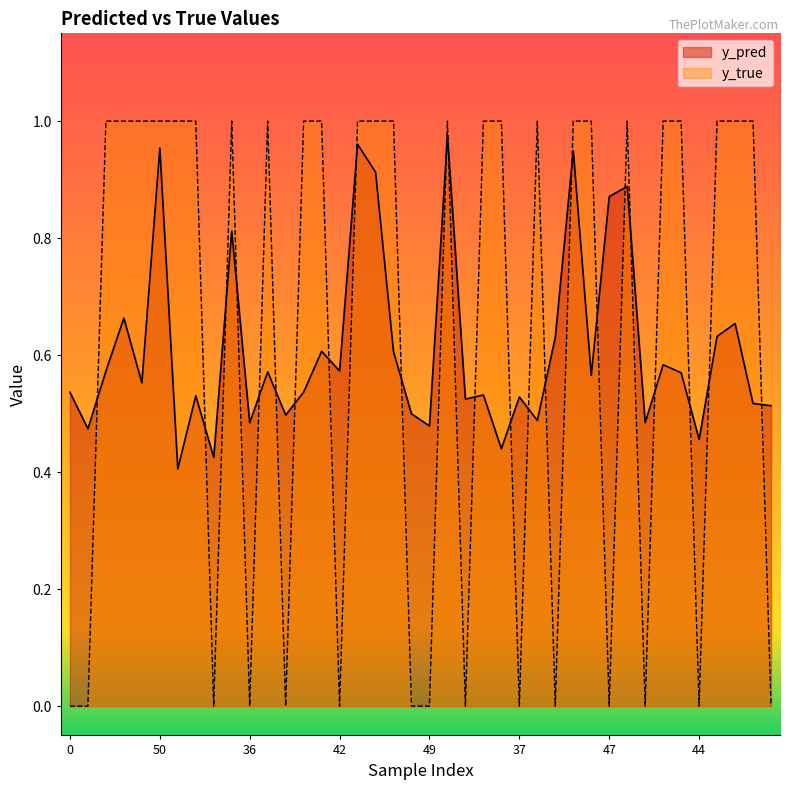

At which category is the sum across all series the highest?

14